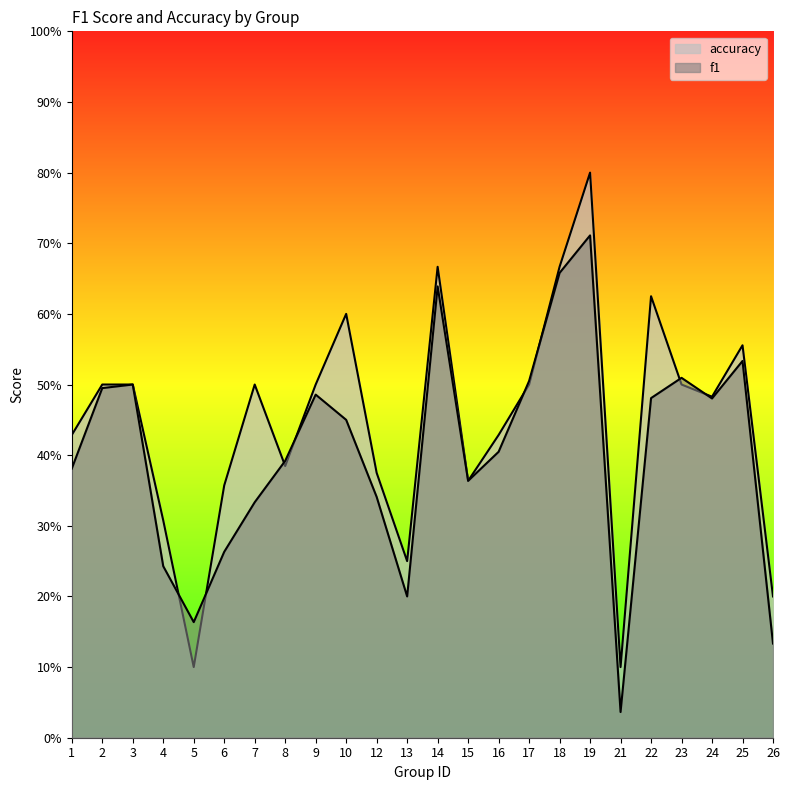

Between 6 and 25, which series saw the biggest shift?

f1